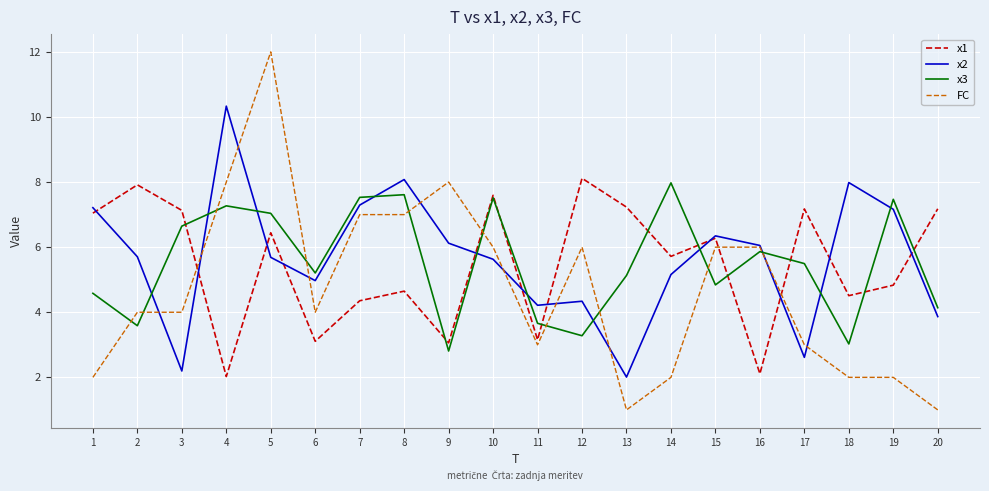

What is the smallest value displayed?

1.0